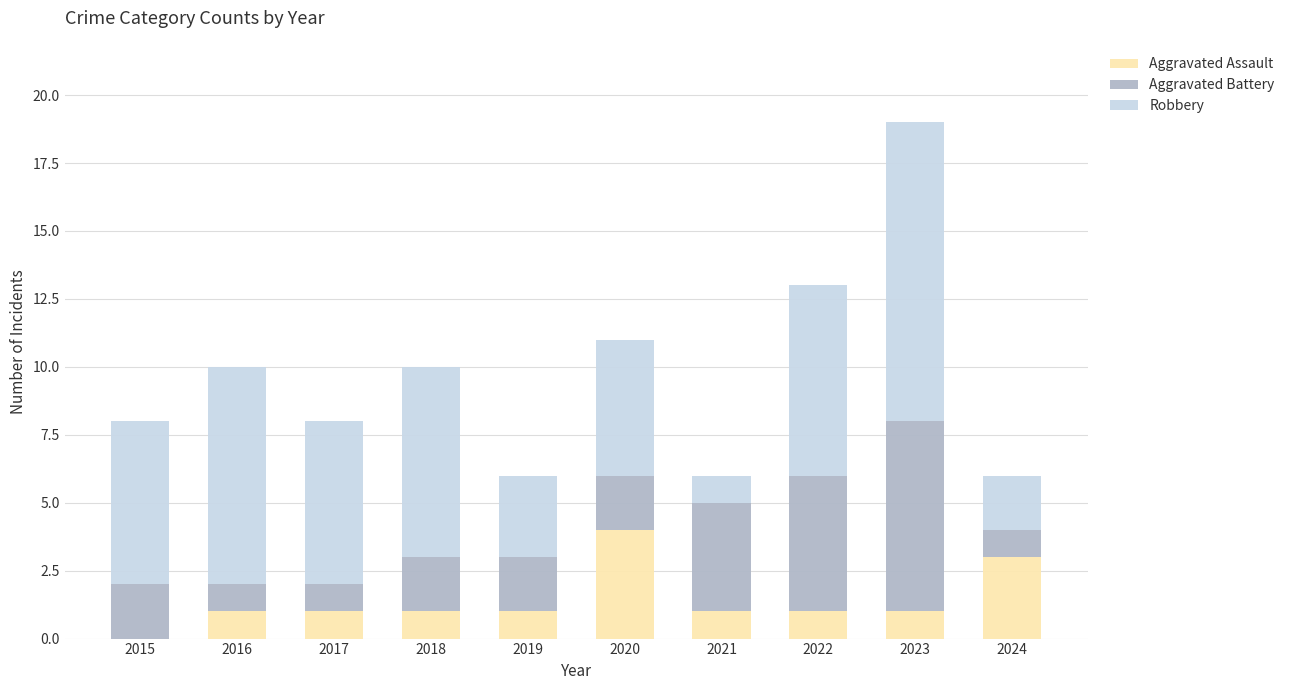

How many data points does each series have?

10